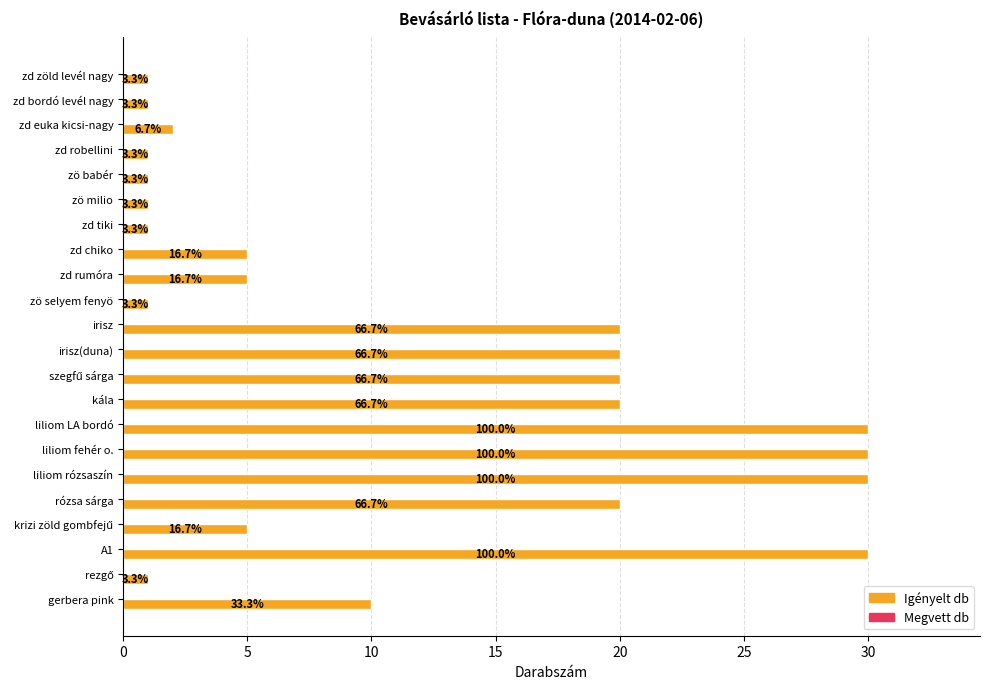

How many bars are there in total?

22